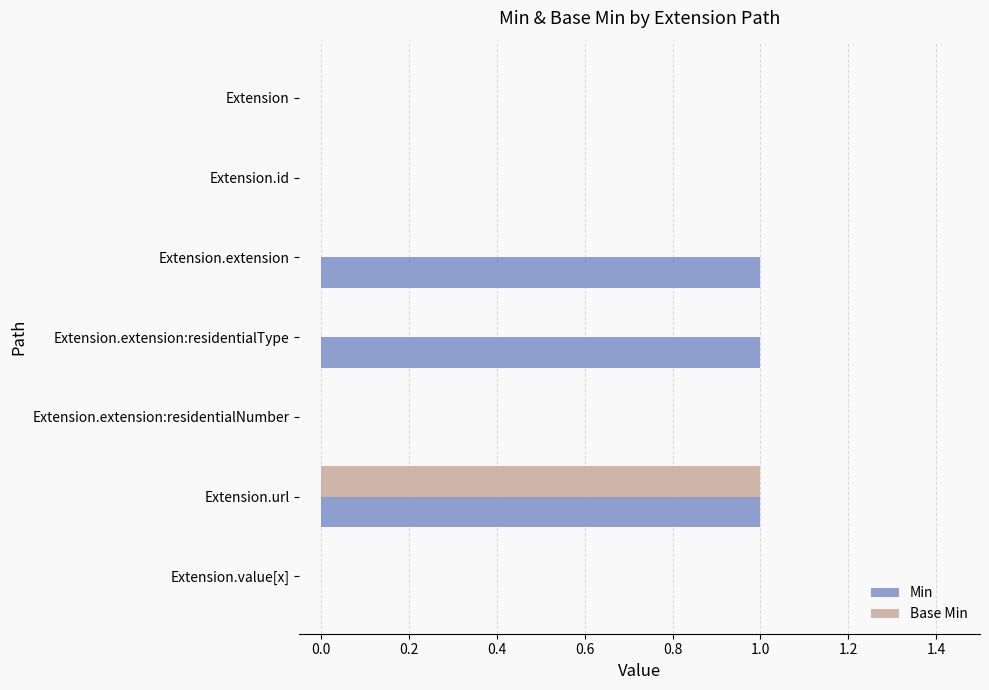

At which category is the sum across all series the highest?

Extension.url